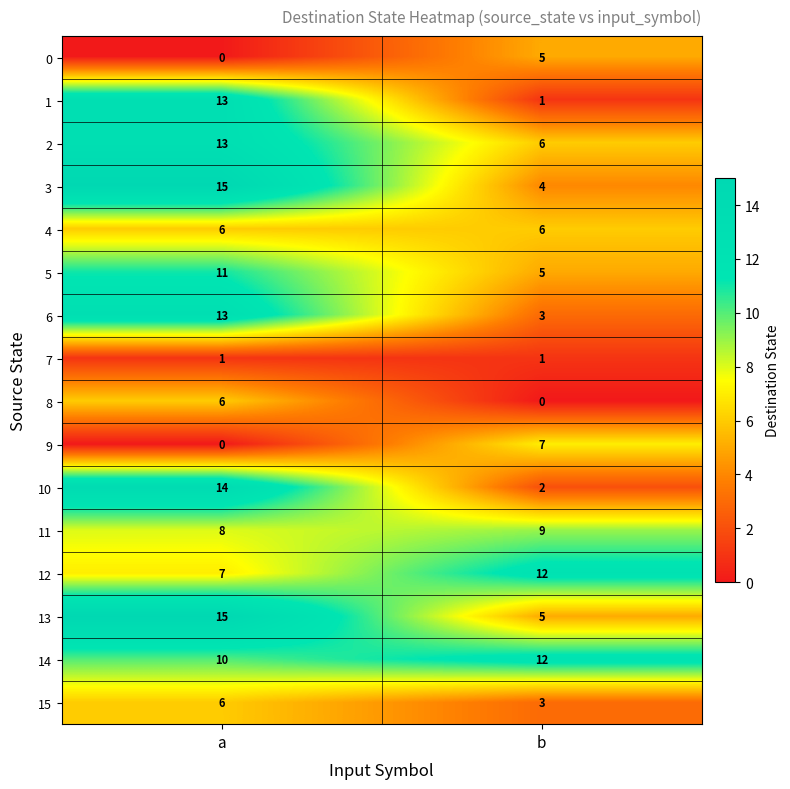

At which category is the sum across all series the highest?

a